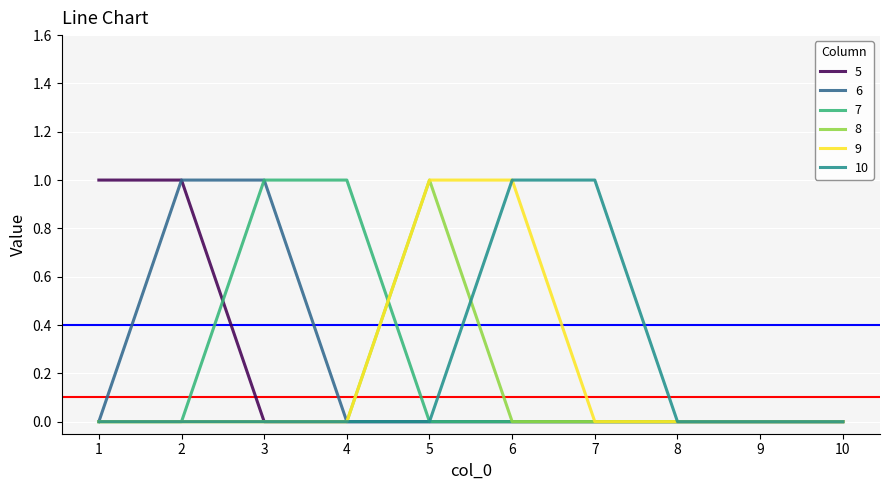

How many categories are shown in the chart?

10